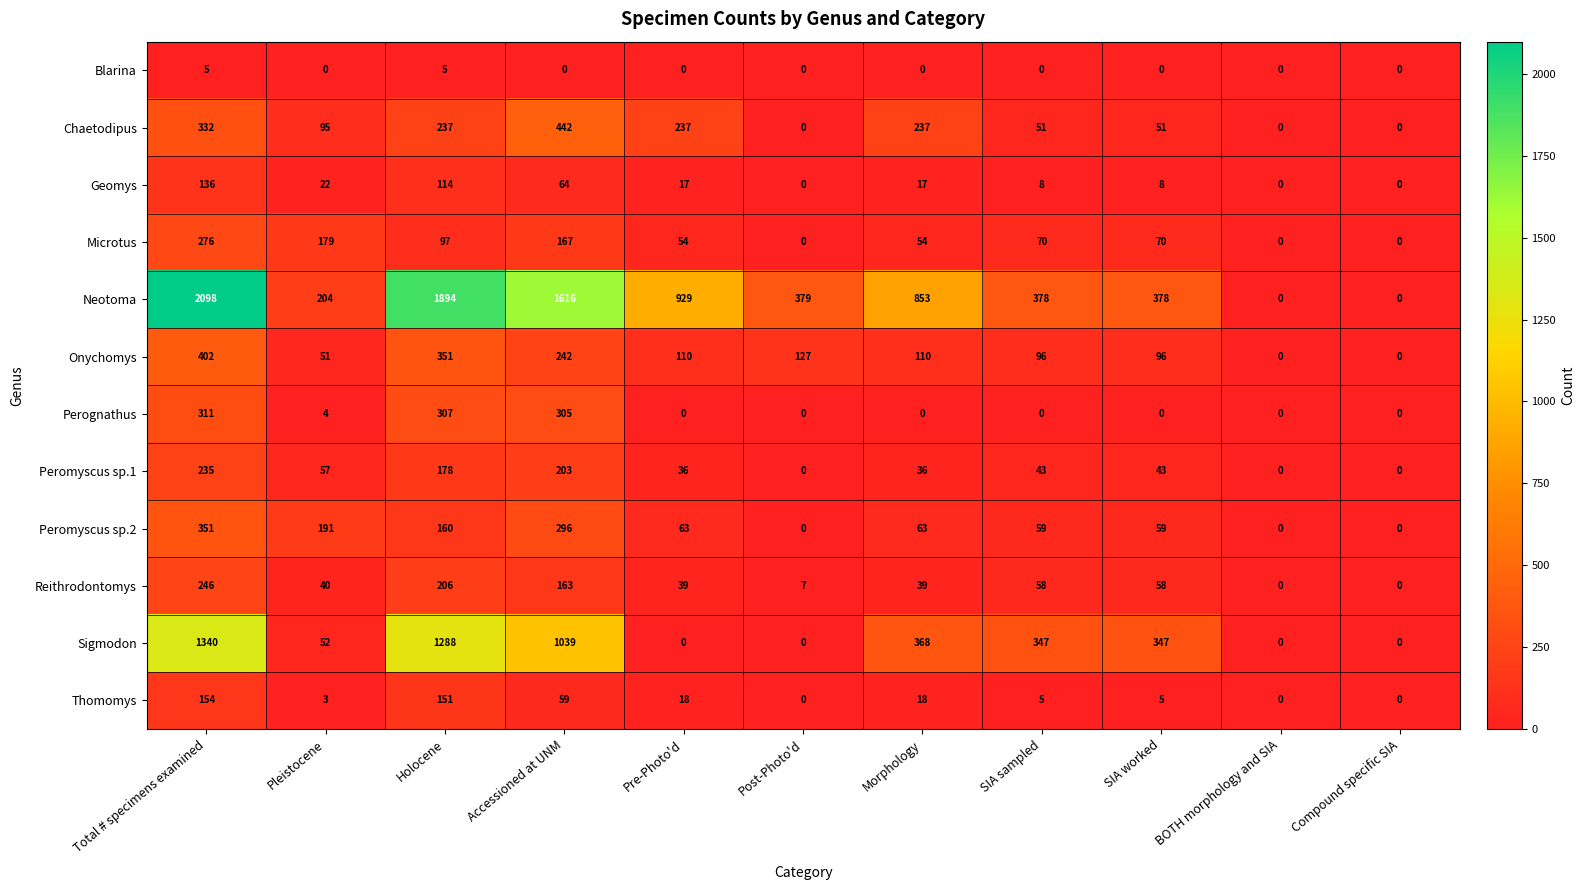

Where is Neotoma nearest to the value 1049?

Pre-Photo'd